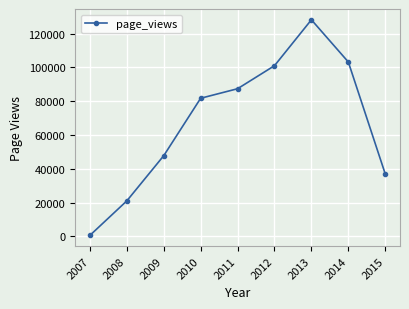

What is the maximum value shown in the chart?

128143